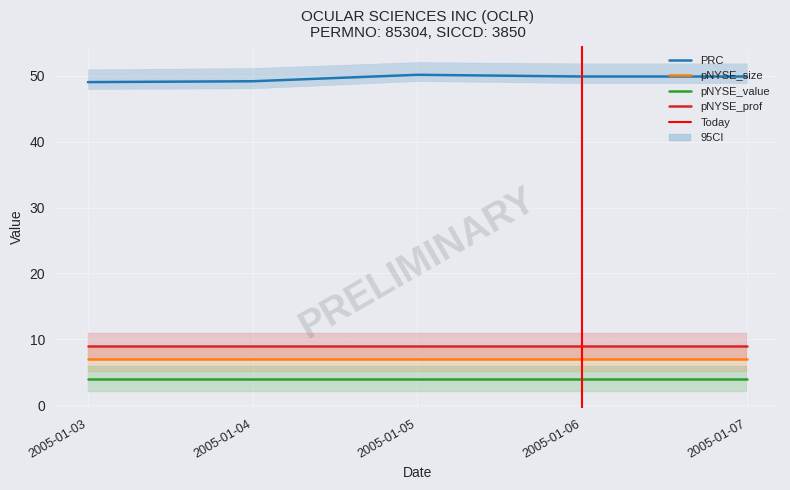

Reading right to left, transcribe all the data shown in this chart.

PRC: 49.9	49.9	50.2	49.2	49.0
pNYSE_size: 7.0	7.0	7.0	7.0	7.0
pNYSE_value: 4.0	4.0	4.0	4.0	4.0
pNYSE_prof: 9.0	9.0	9.0	9.0	9.0